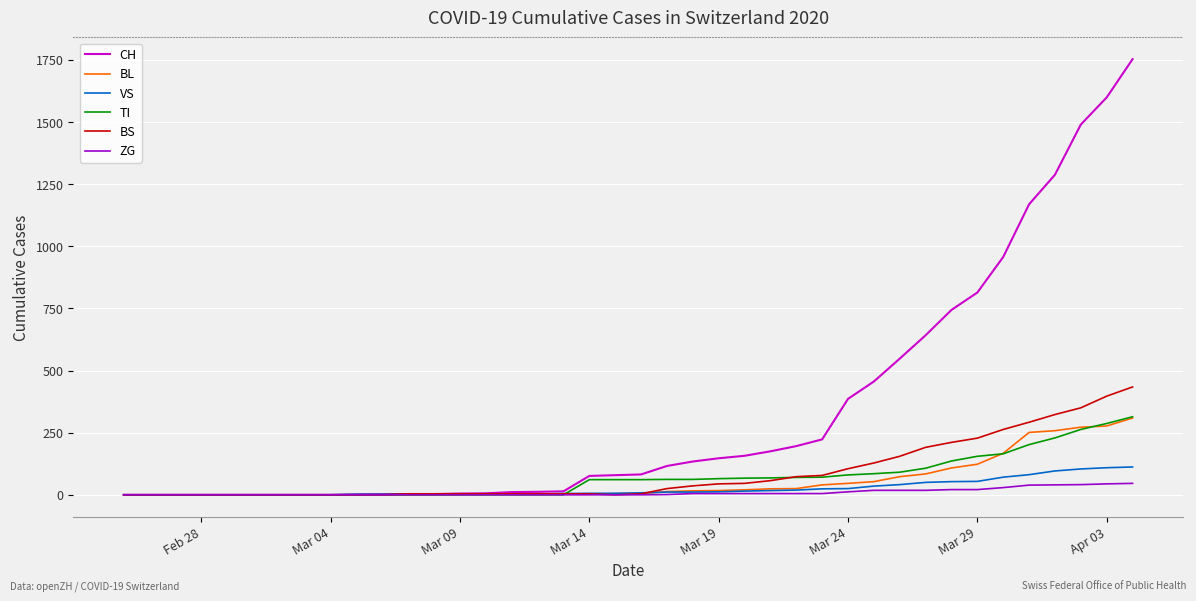

Which series has the largest total across all categories?

CH